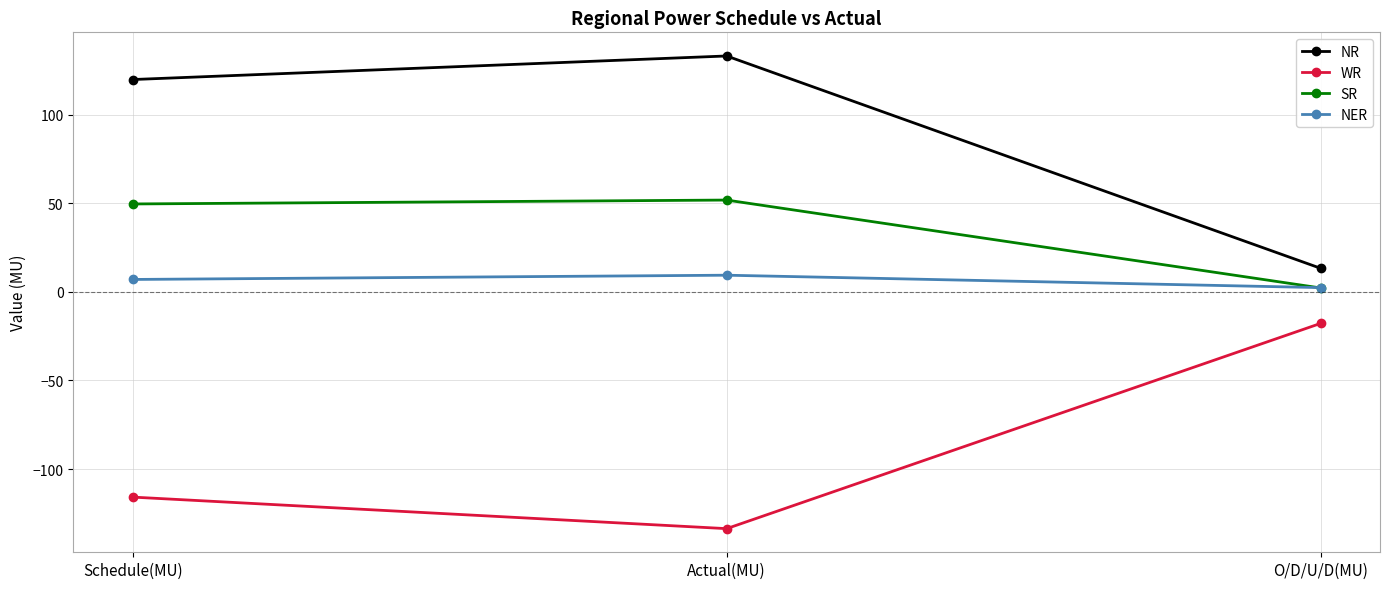

How many series are shown in this chart?

4